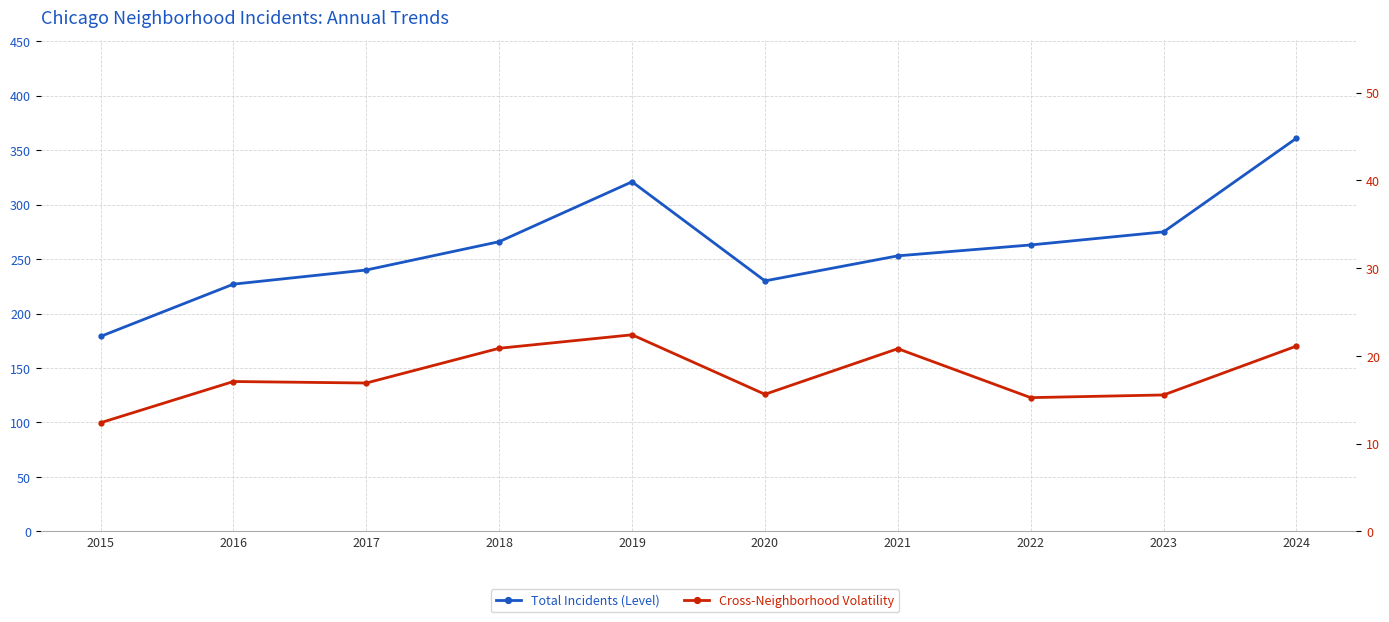

Between 2017 and 2018, which is larger?

2018